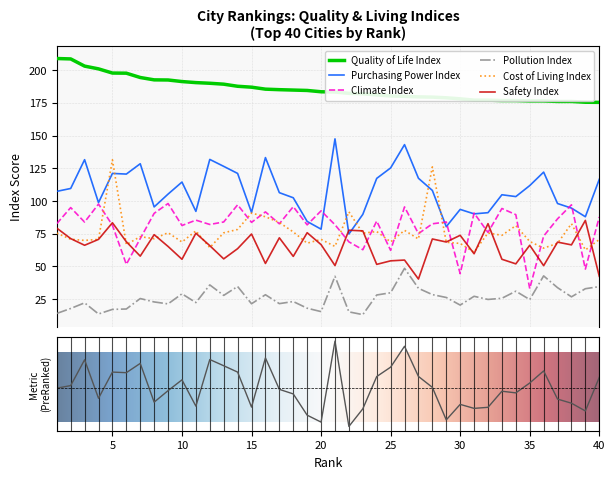

Is it true that Quality of Life Index equals 208.9 at 1?

True